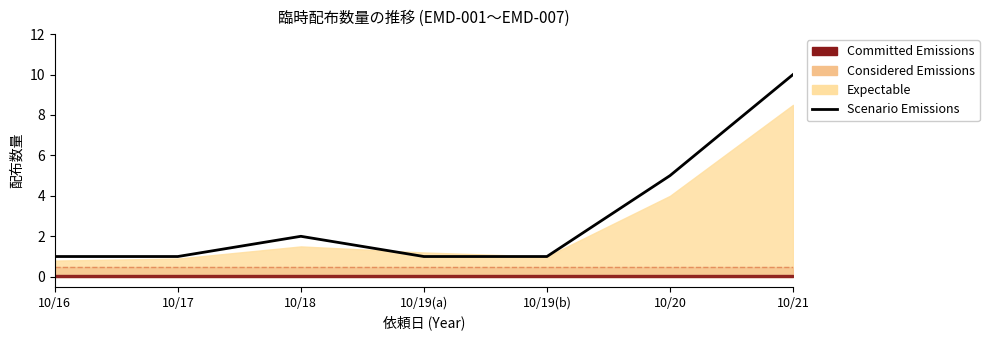

What is the label of the 5th point from the right?

10/18